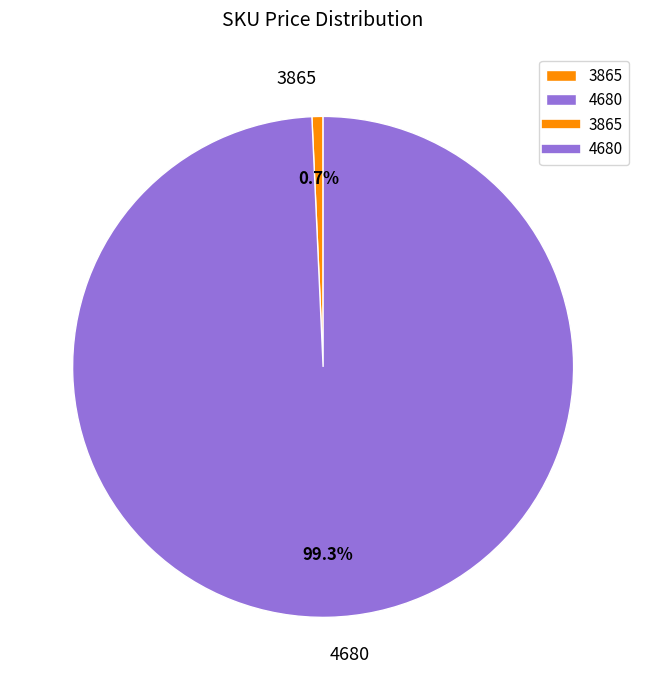

Count the number of slices in the pie.

2